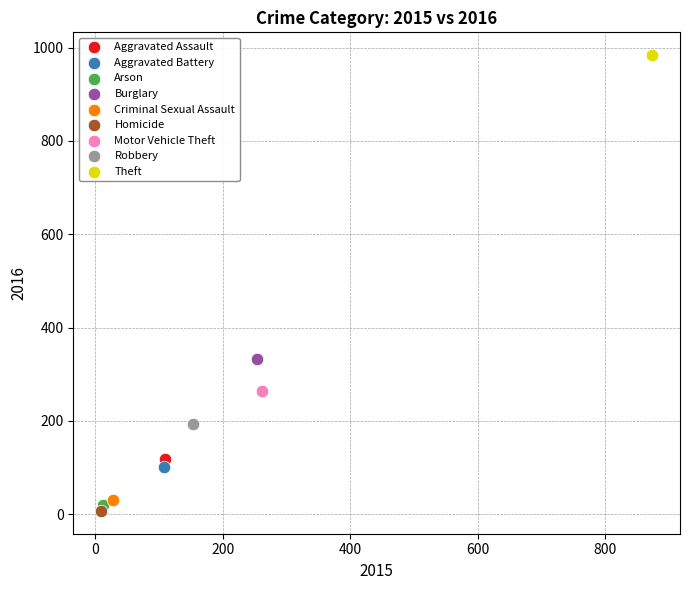

What are all the series names shown in the legend?

Aggravated Assault, Aggravated Battery, Arson, Burglary, Criminal Sexual Assault, Homicide, Motor Vehicle Theft, Robbery, Theft